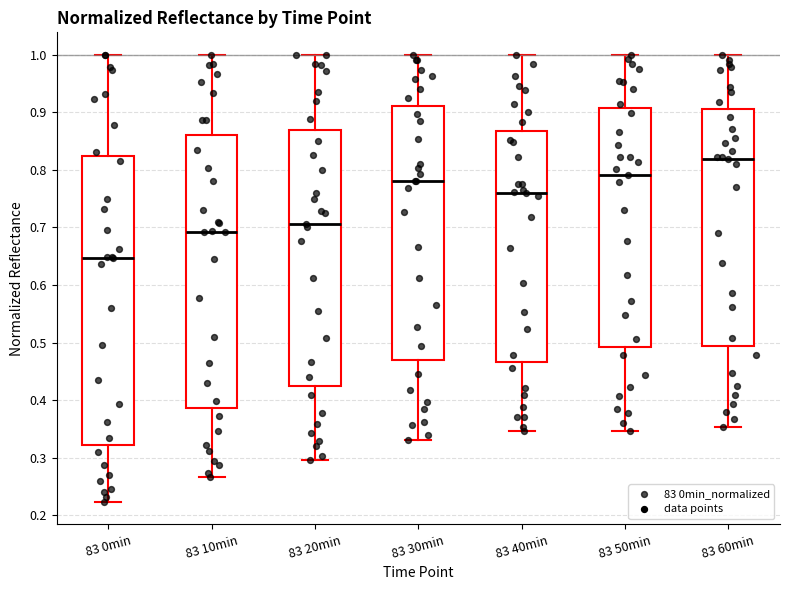

Which box has the highest median line?

83 60min